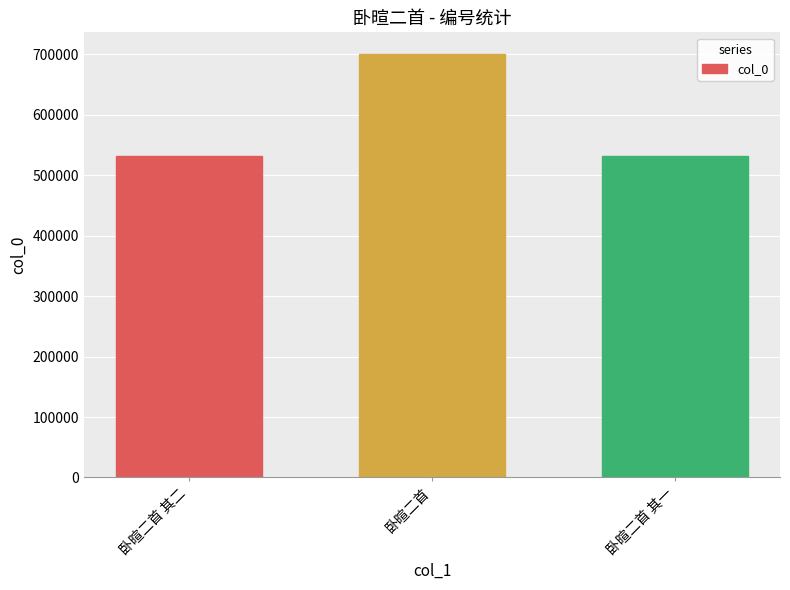

Where is the data nearest to the value 616690?

卧暄二首 其二